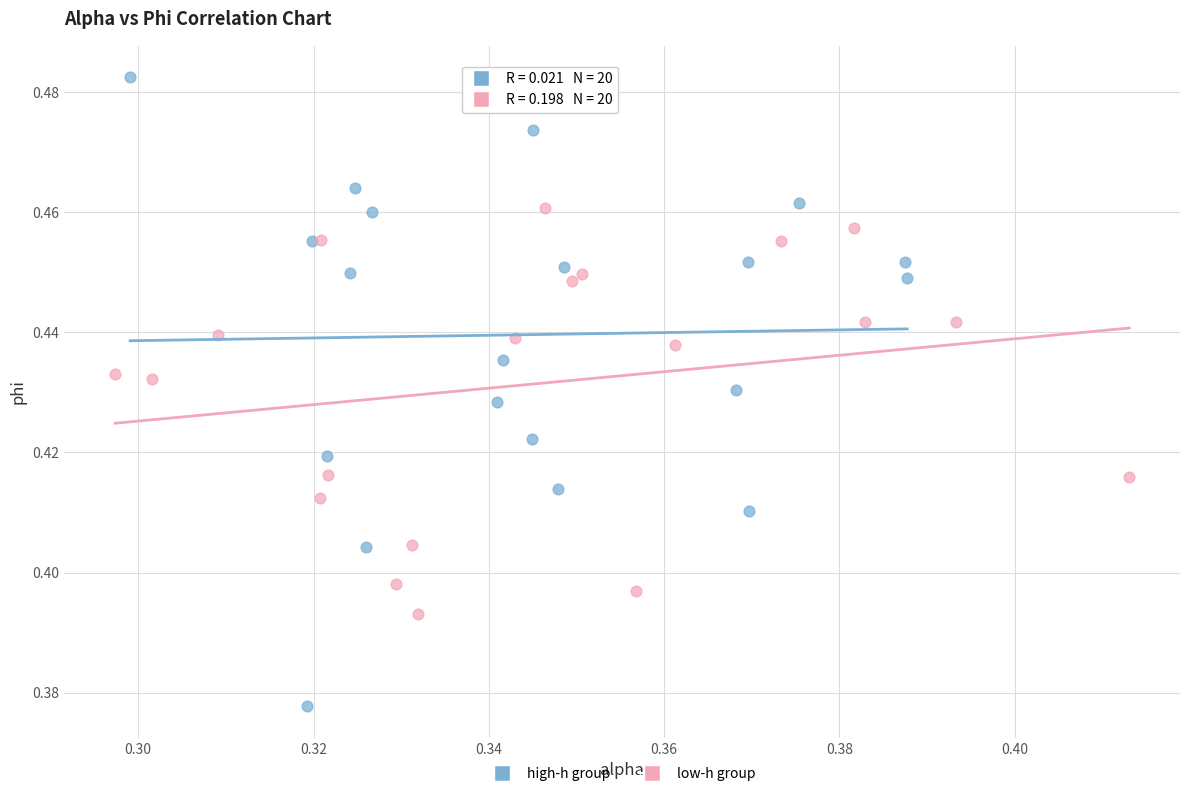

Which series has the widest spread of Y values?

high-h group